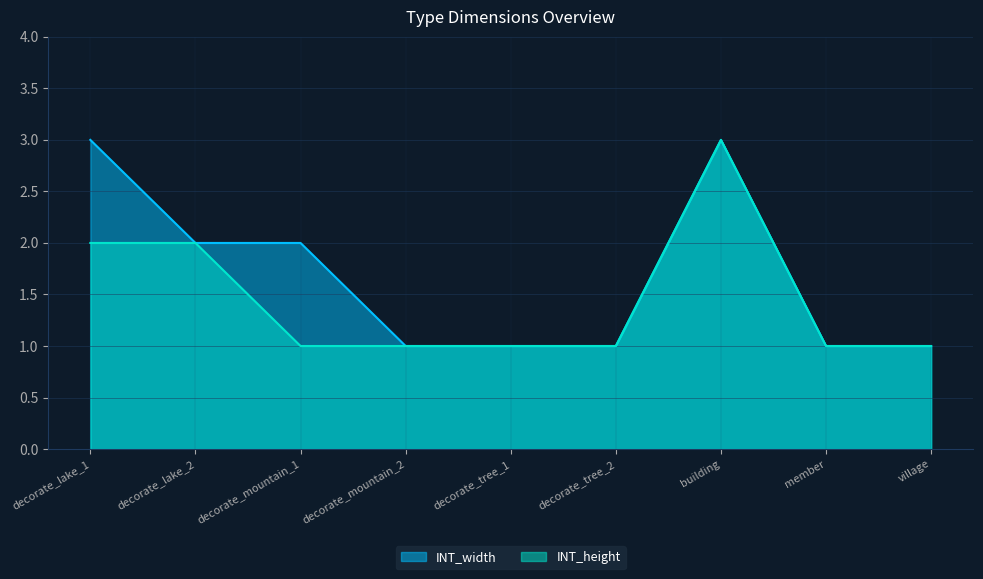

In INT_height, how many points are higher than both neighbors (excluding endpoints)?

1